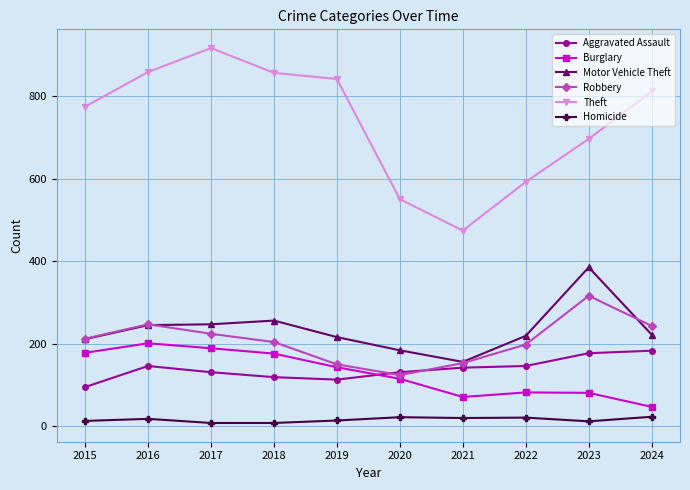

How many lines are shown in the chart?

6